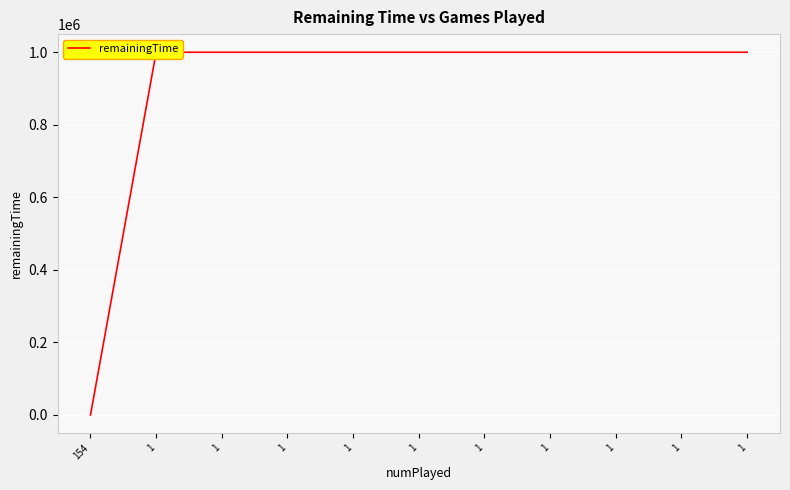

How many categories are shown in the chart?

11